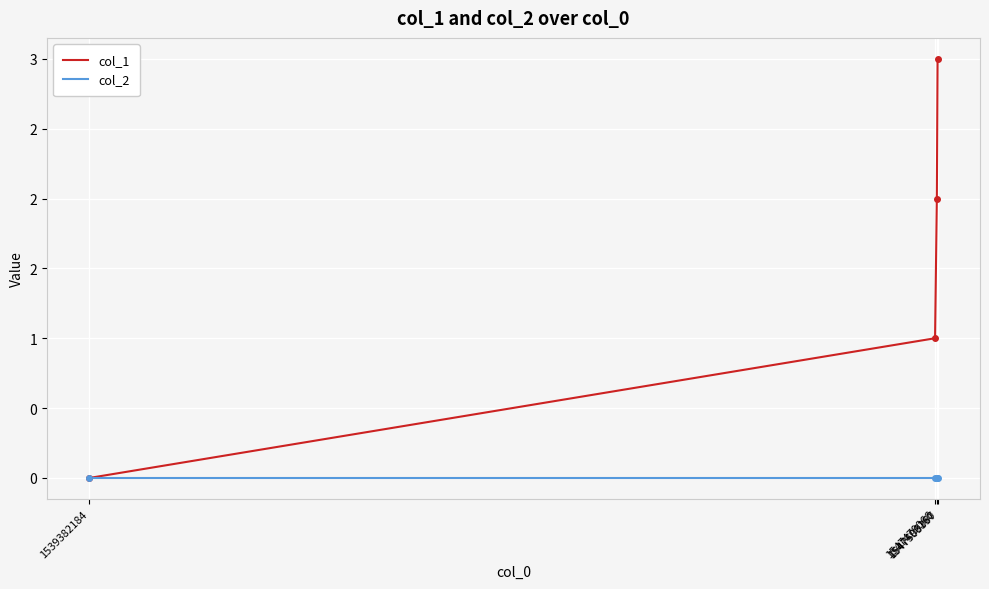

True or false: col_1 and col_2 cross at least once.

False